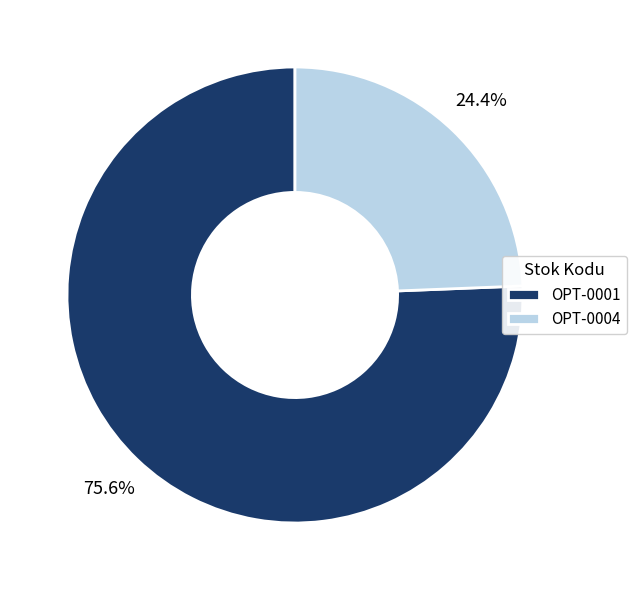

Which slice is the largest?

OPT-0001